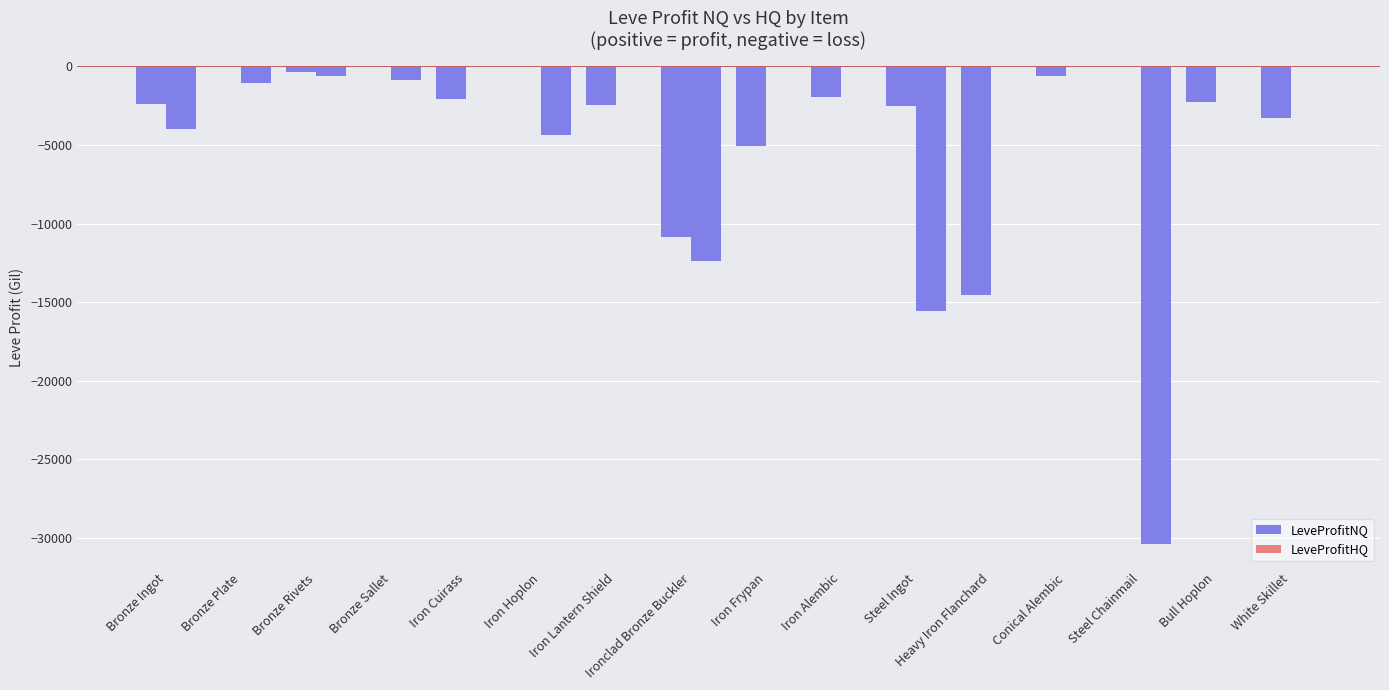

Are the bars grouped side by side (vs. stacked)?

Yes